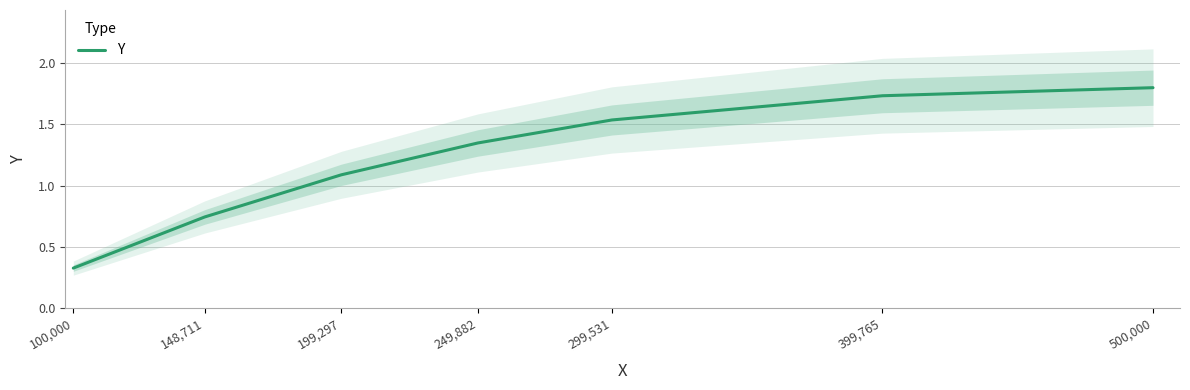

True or false: the data shows 1.7 at 199,297.

False